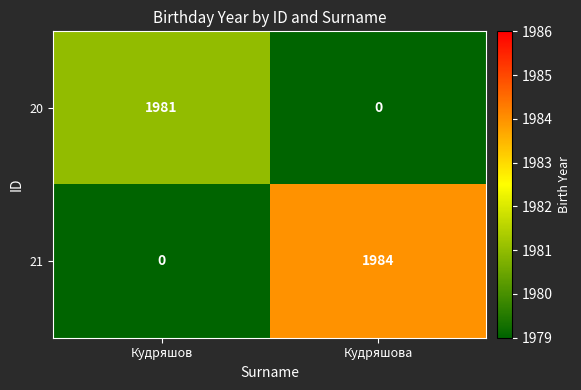

At which label does 20 reach its minimum?

Кудряшова